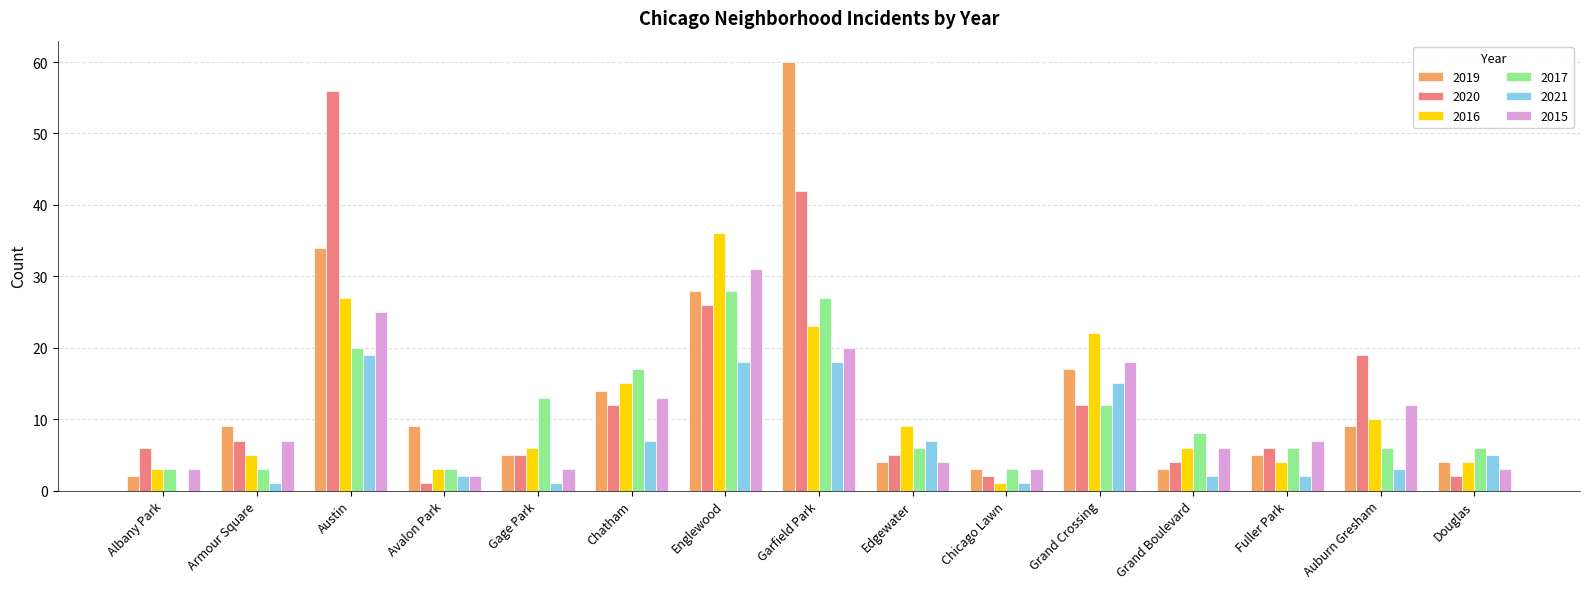

At which category is the sum across all series the highest?

Garfield Park